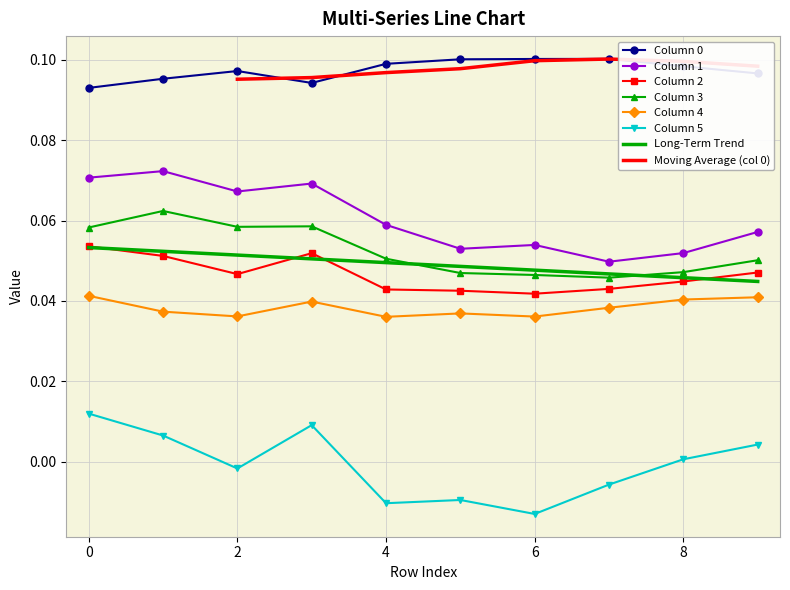

Which series has the largest range (max minus min)?

5